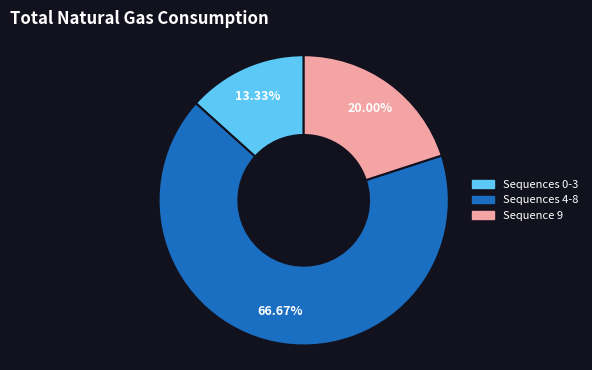

Combined, do Sequences 0-3 and Sequences 4-8 account for over 50%?

Yes